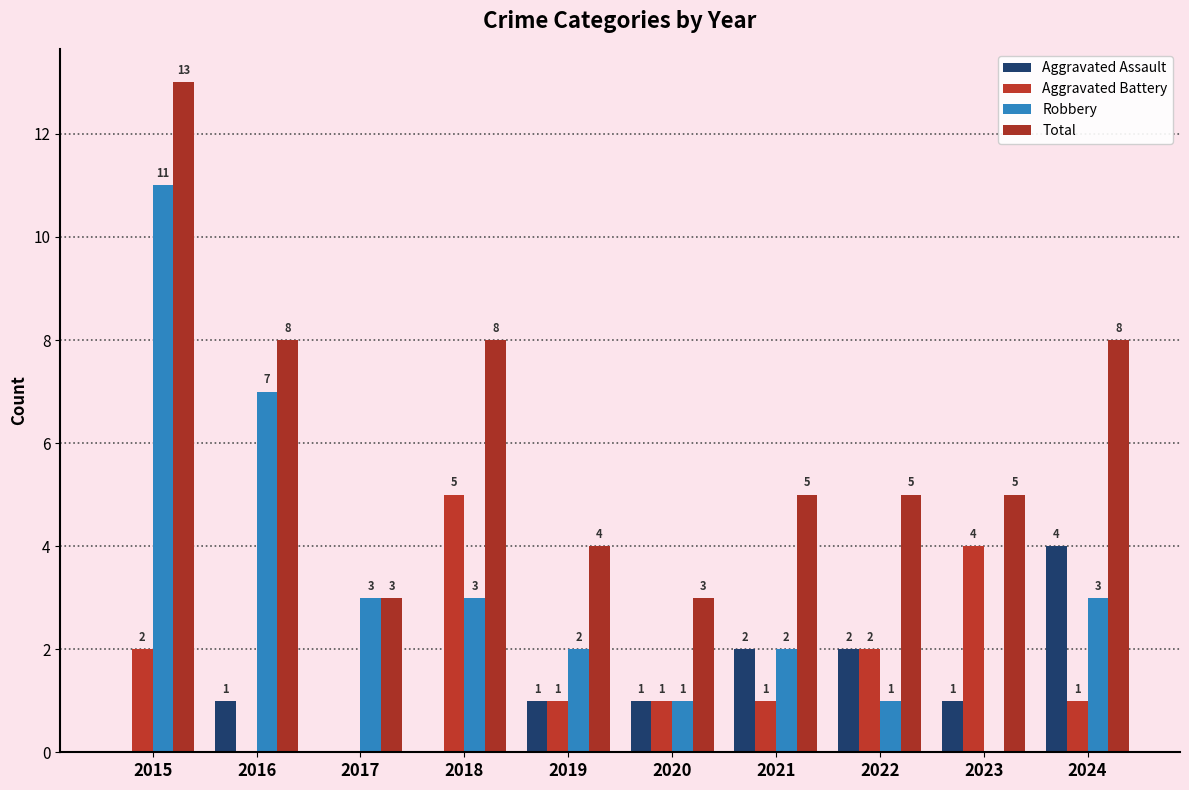

Are the bars grouped side by side (vs. stacked)?

Yes